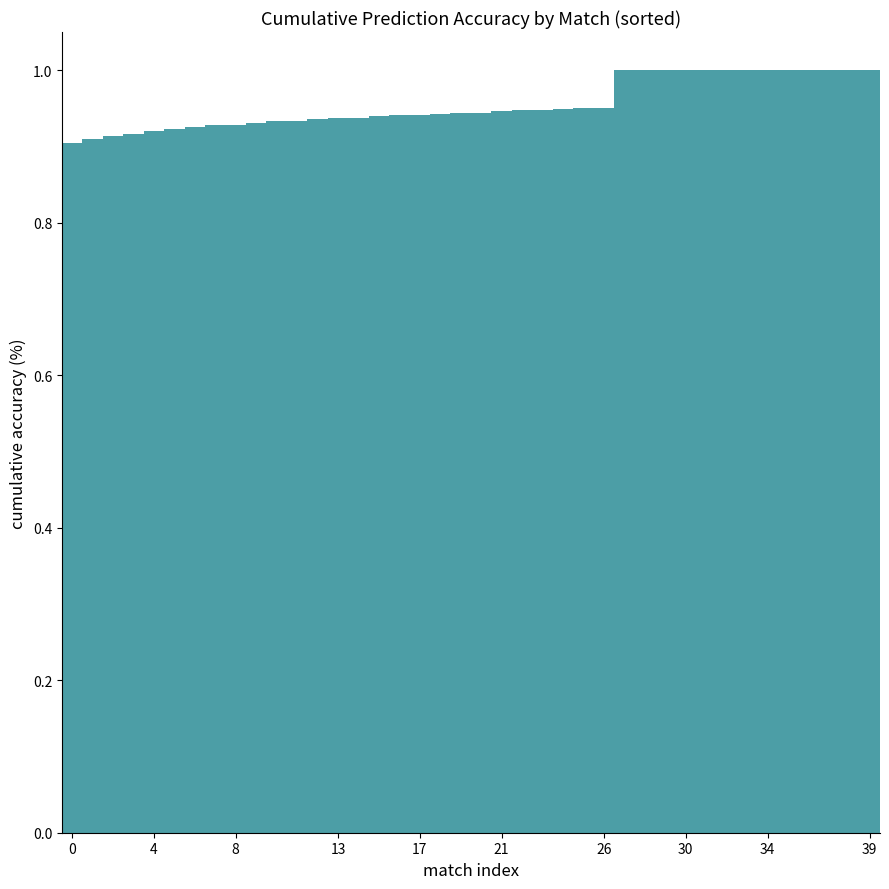

What is the greatest value displayed?

1.0